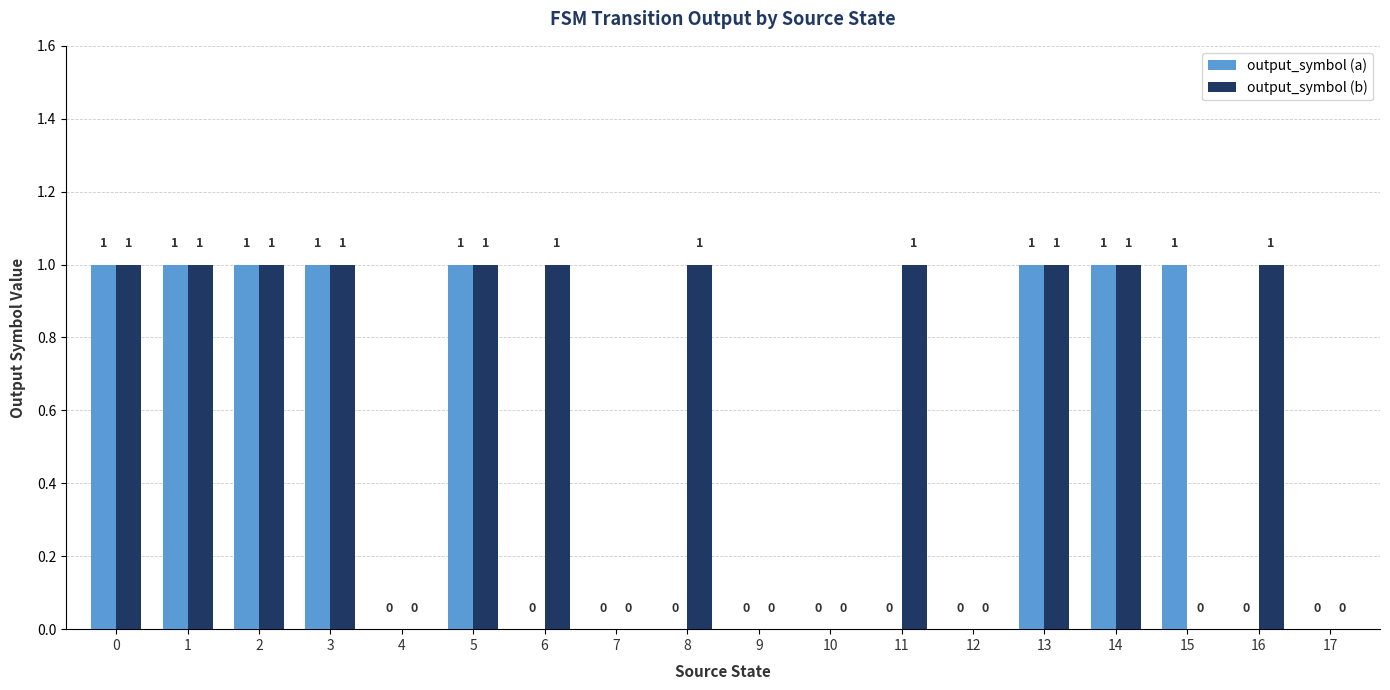

Which series has the largest total across all categories?

output_symbol (b)